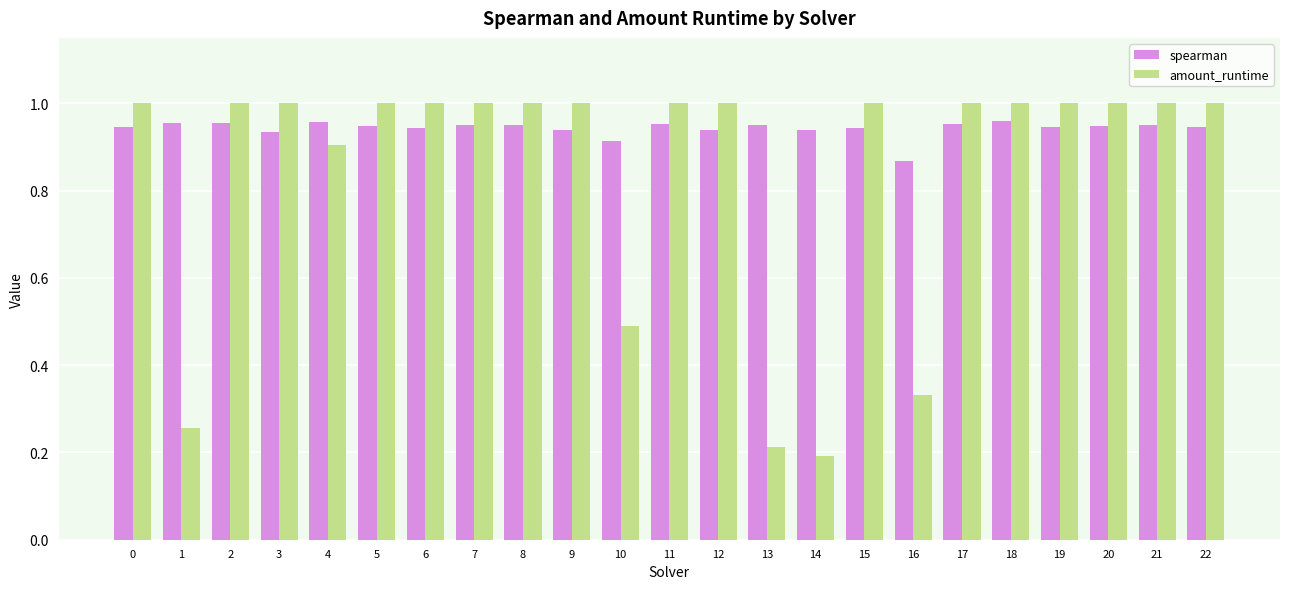

What is the difference between the maximum and minimum values in the amount_runtime series?

0.8